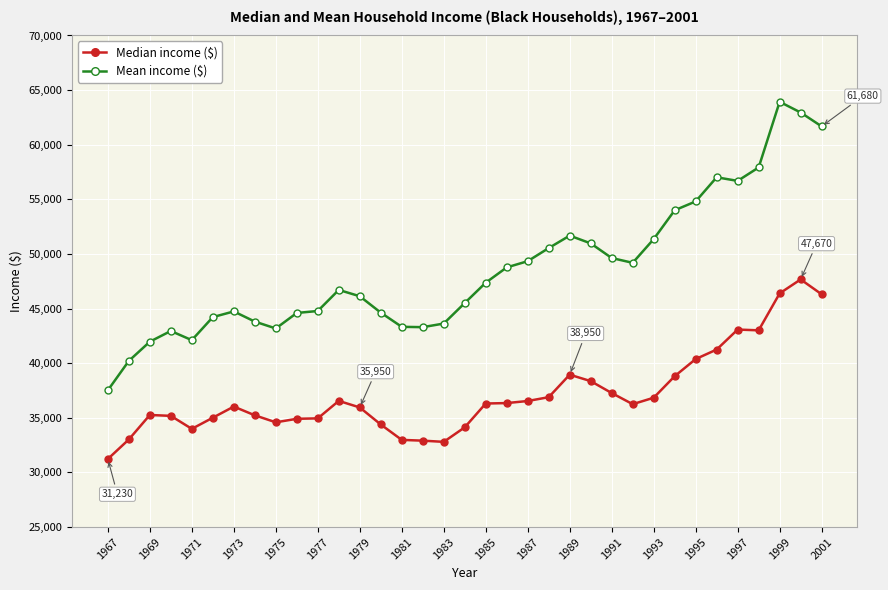

What is the average value of the Mean income ($) series?

48605